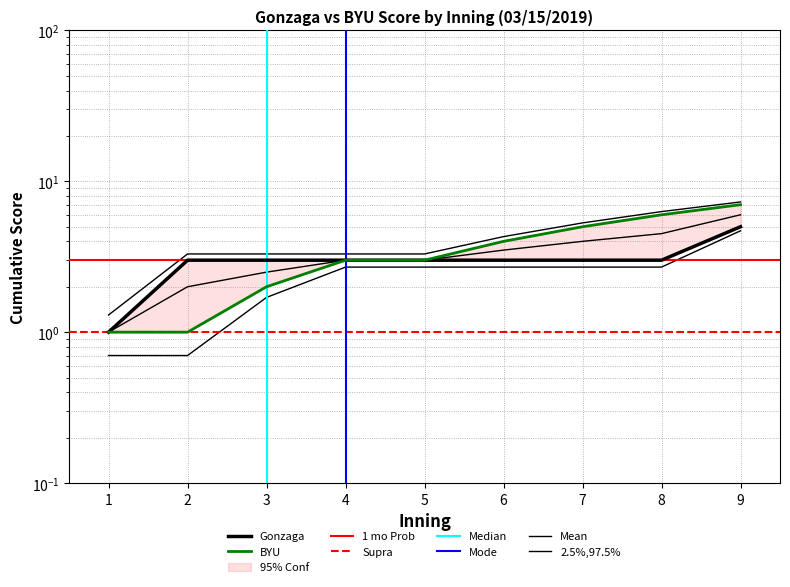

Reading left to right, extract all data points from this chart.

Gonzaga: 1	3	3	3	3	3	3	3	5
BYU: 1	1	2	3	3	4	5	6	7